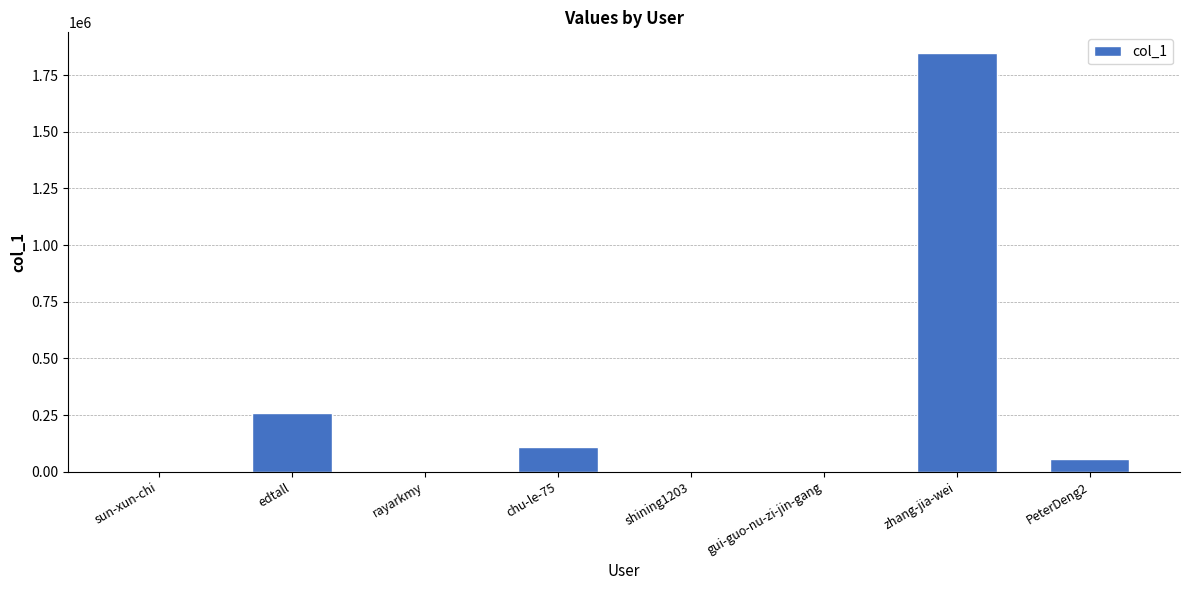

The chart shows a value of 463928 at edtall. True or false?

False